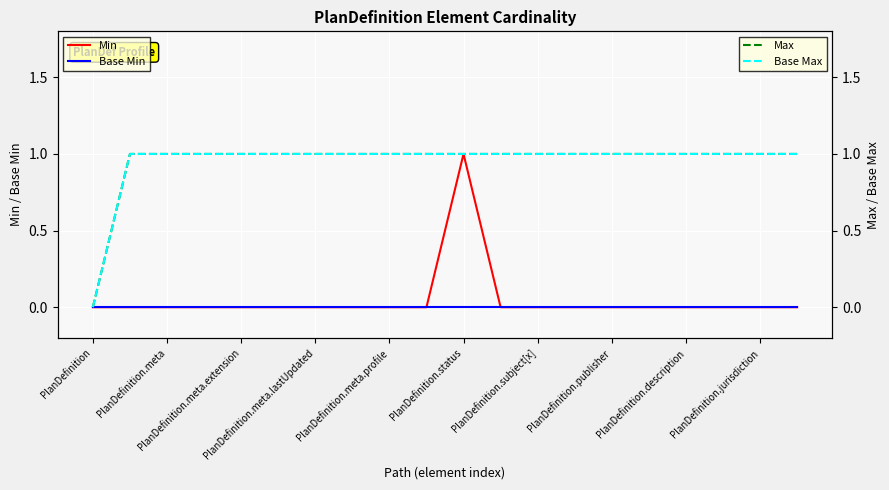

How many distinct data groups are displayed?

4